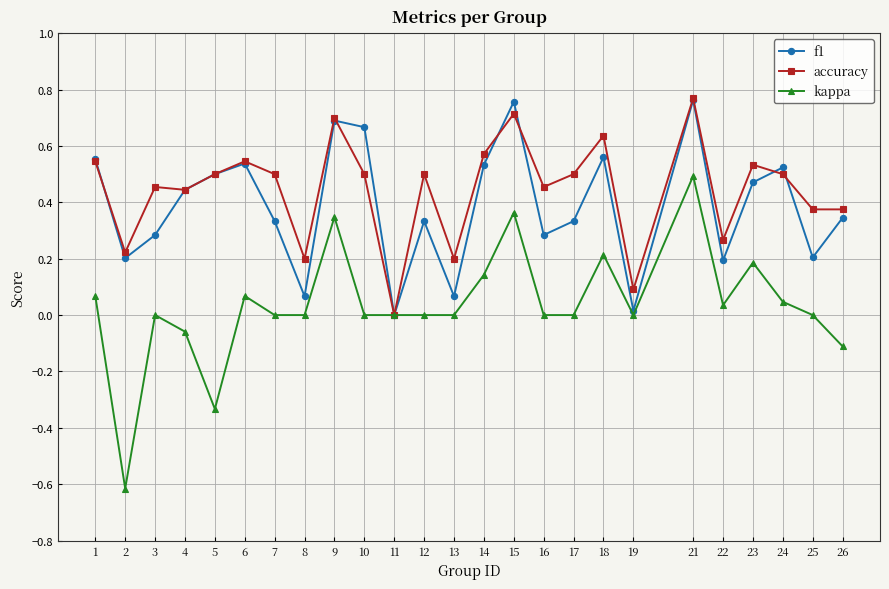

What is the smallest value displayed?

-0.6